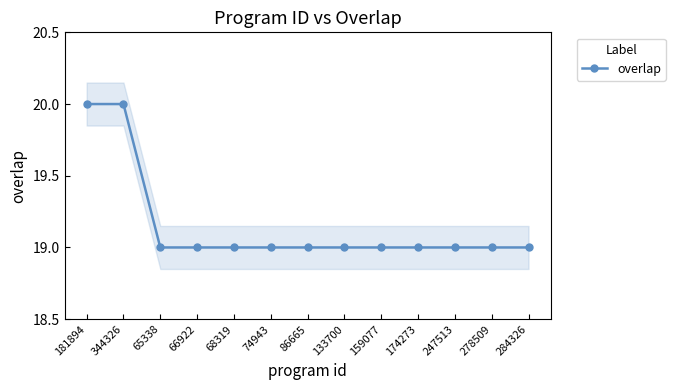

What is the sum of all values?

249